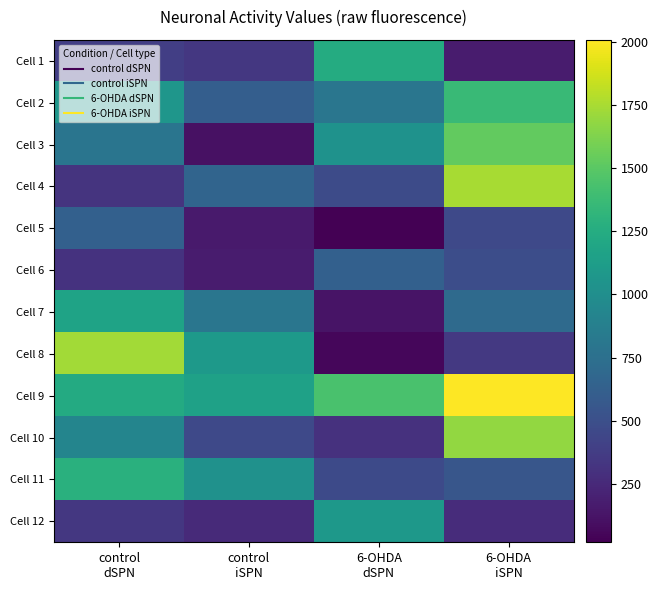

What is the minimum value shown in the chart?

20.1